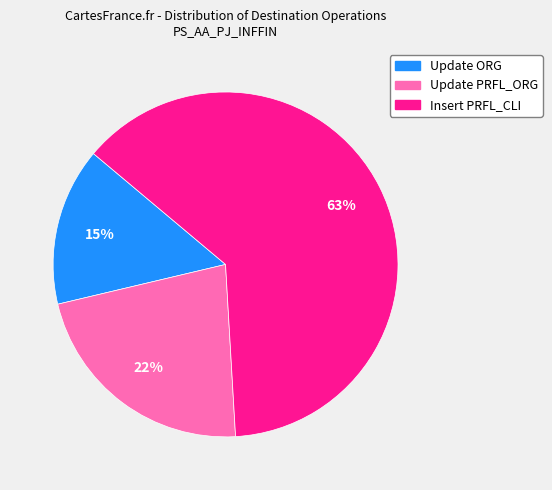

To the nearest percent, what portion does Update ORG represent?

15%